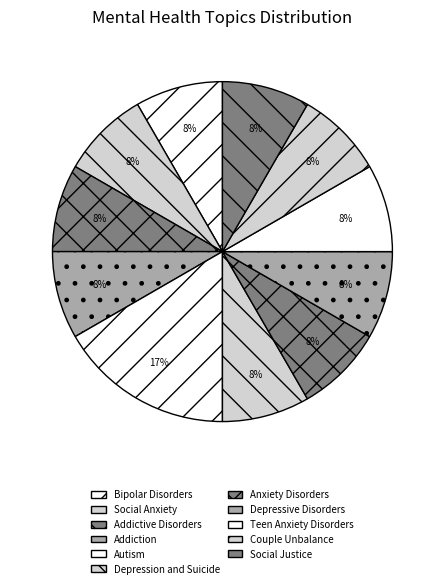

How many segments does this pie chart have?

11